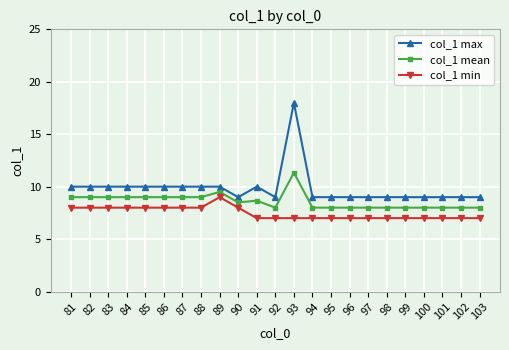

The value of col_1 max at 85 is 6.3. True or false?

False